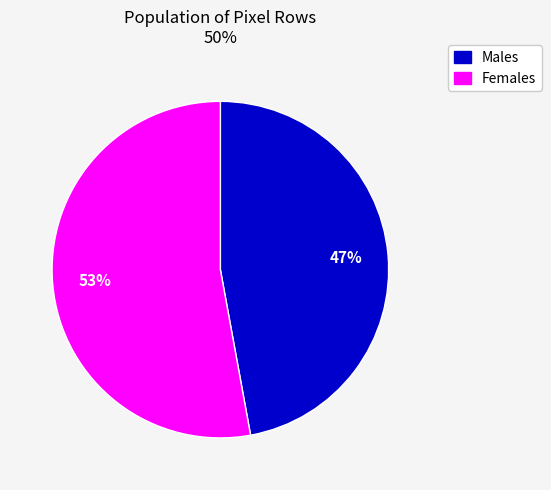

To the nearest percent, what is the difference between the largest and smallest slice percentages?

6%